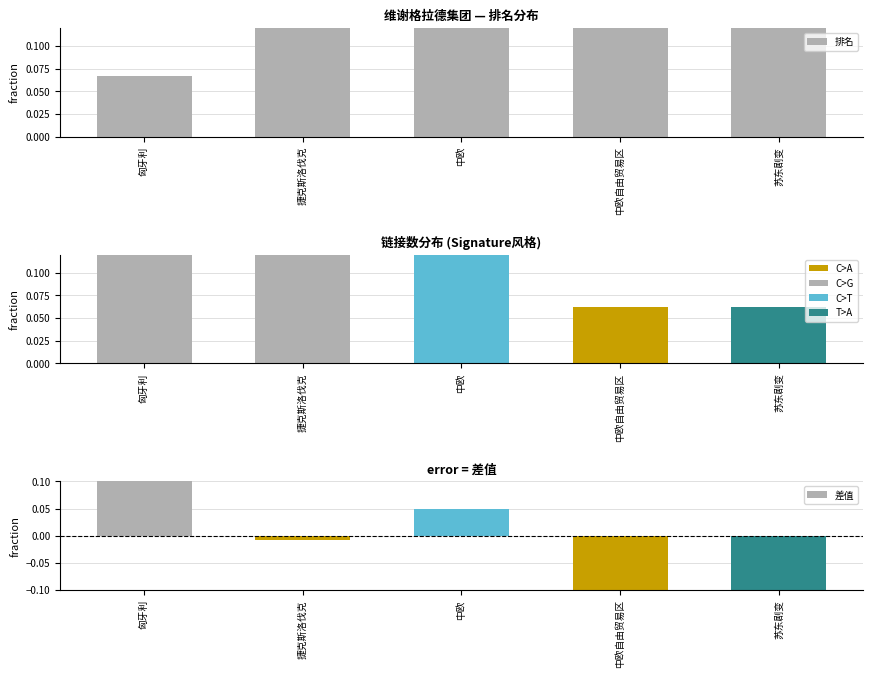

At which label is 差值 closest to 0?

捷克斯洛伐克